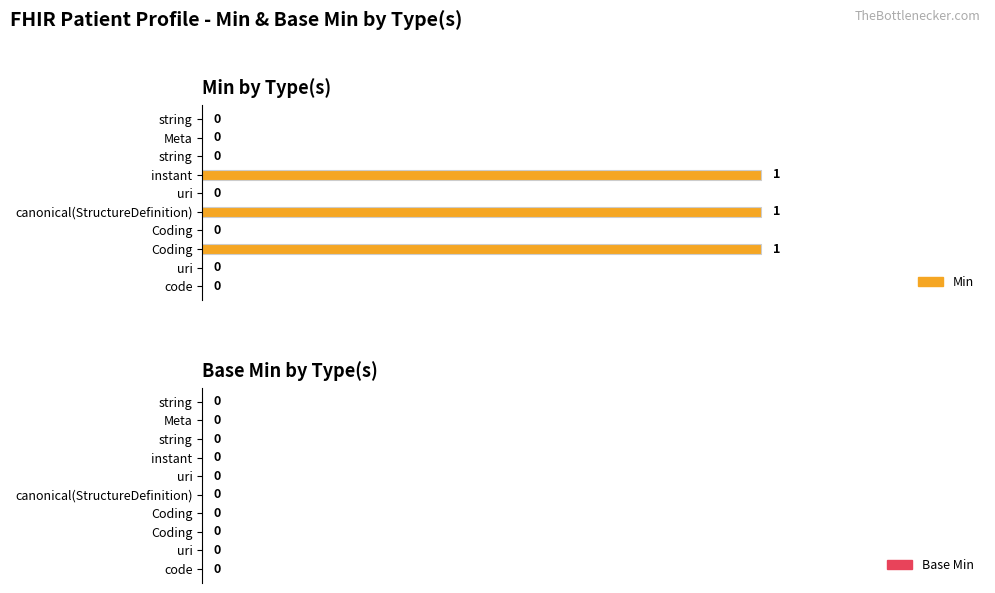

Count the number of data series in this chart.

1